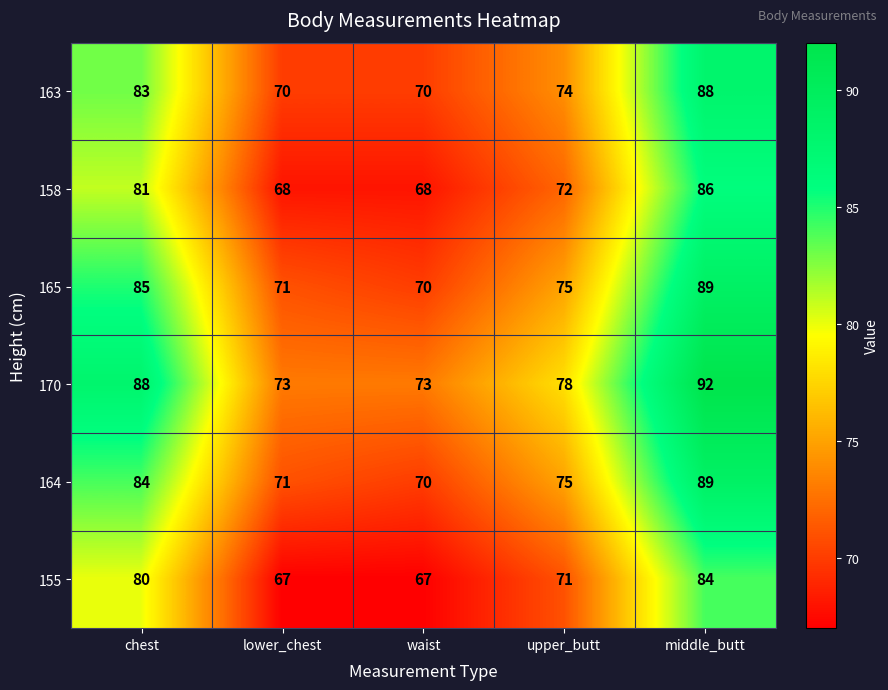

Reading left to right, what are all the values shown in this chart?

163: 83	70	70	74	88
158: 81	68	68	72	86
165: 85	71	70	75	89
170: 88	73	73	78	92
164: 84	71	70	75	89
155: 80	67	67	71	84